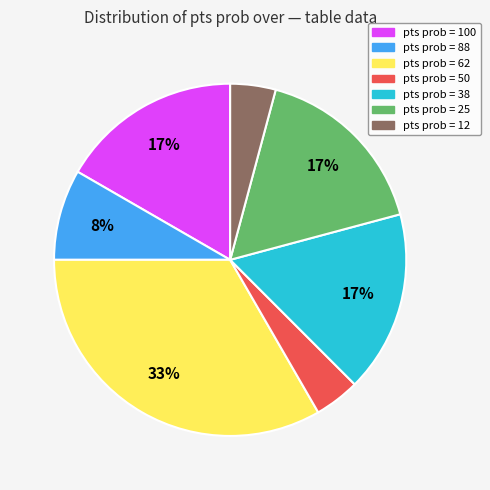

Is there a majority slice in this chart?

No